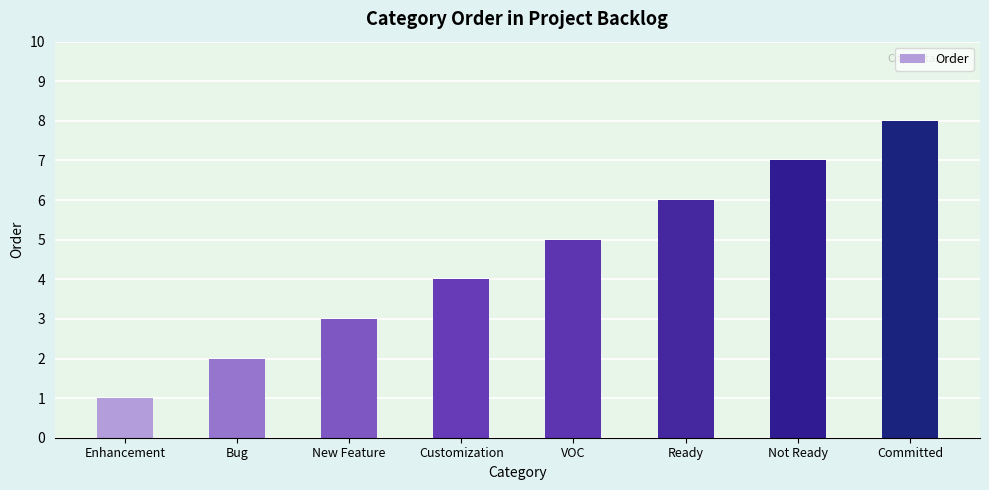

How many values are below 5?

4